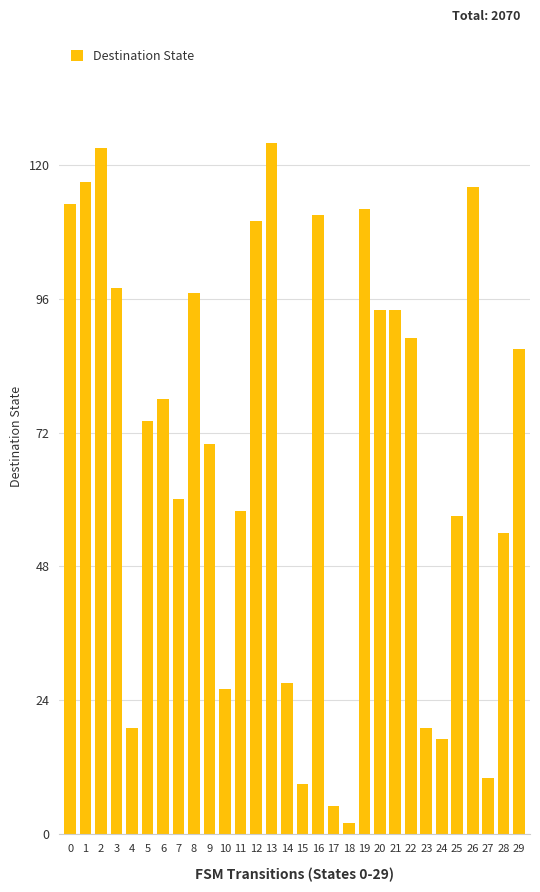

What is the ratio of the value at 26 to the value at 20?

1.2